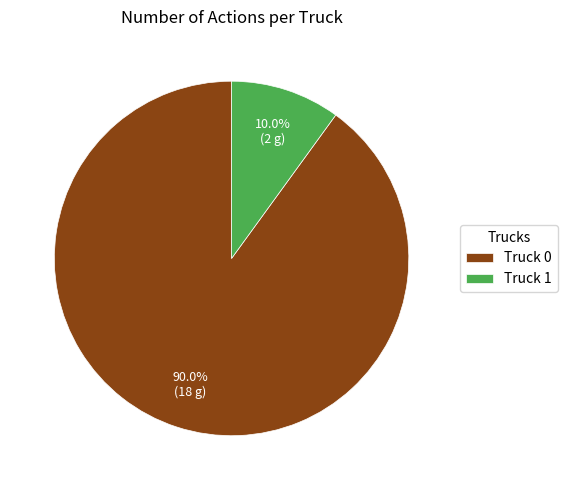

To the nearest percent, what is the difference between the largest and smallest slice percentages?

80%